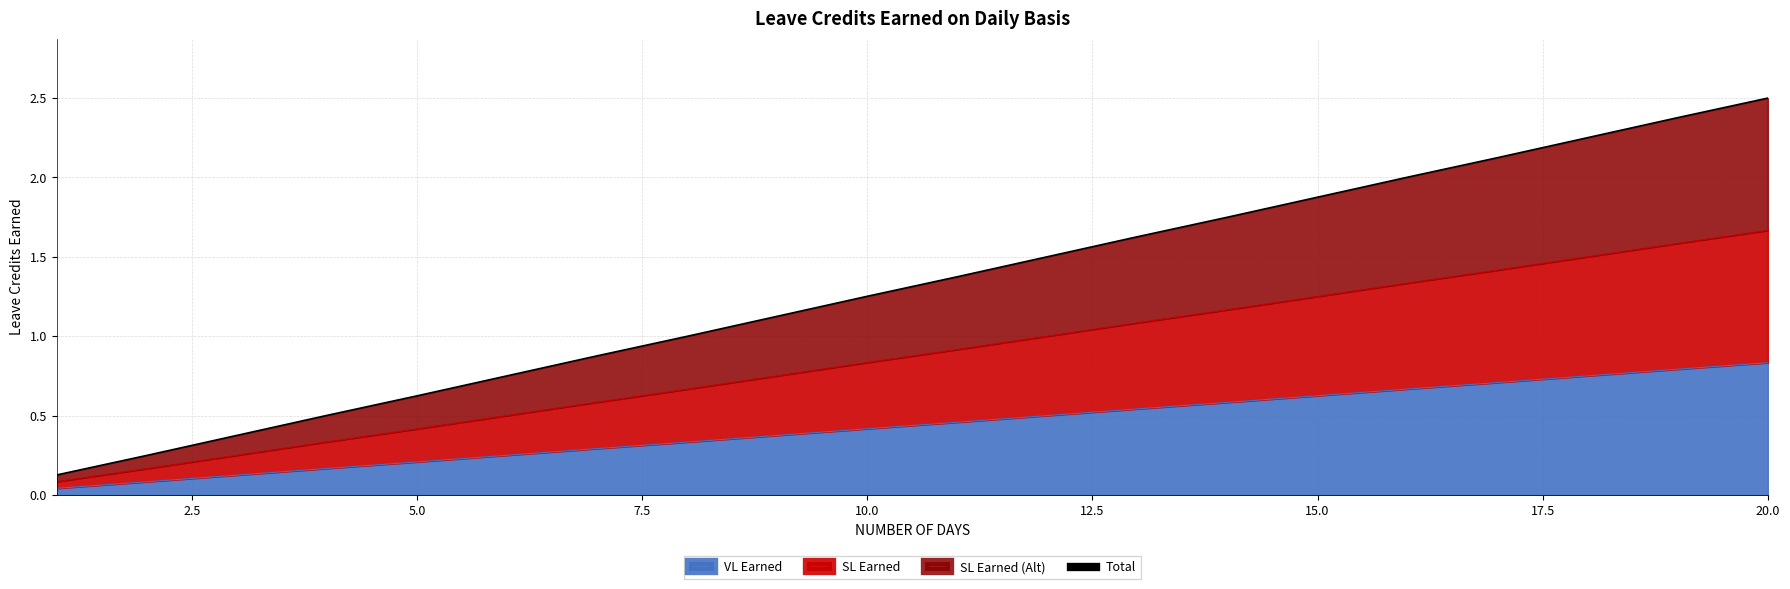

Does the chart display data point markers on the line(s)?

No